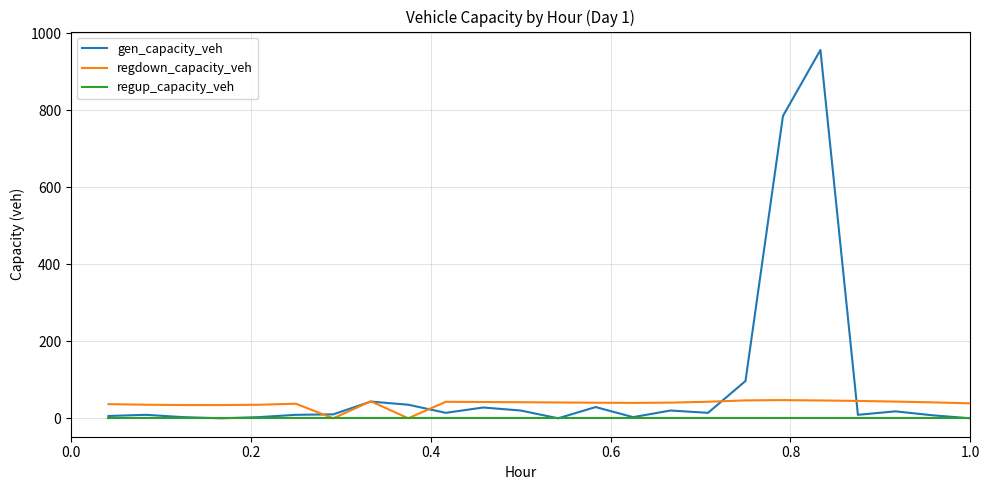

What is the maximum value shown in the chart?

956.4